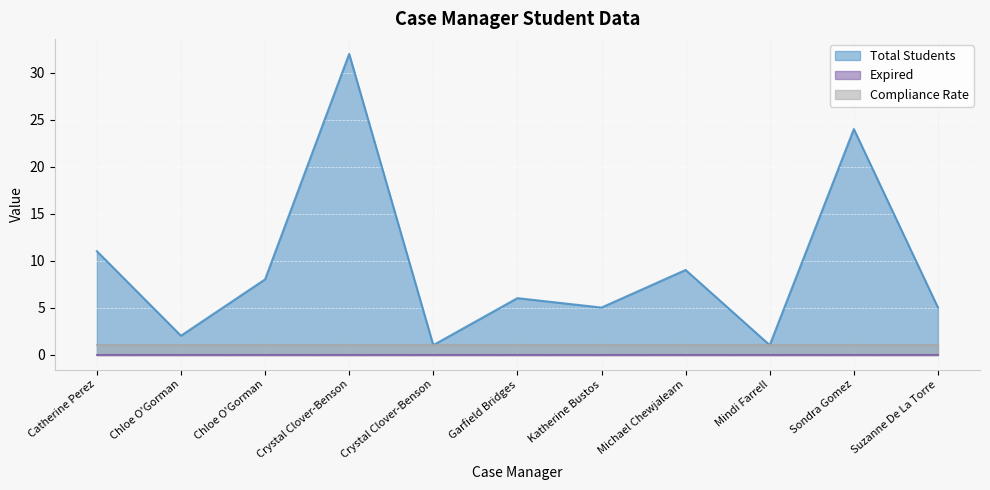

Reading right to left, extract all data points from this chart.

Total Students: 5	24	1	9	5	6	1	32	8	2	11
Expired: 0	0	0	0	0	0	0	0	0	0	0
Compliance Rate: 1	1	1	1	1	1	1	1	1	1	1